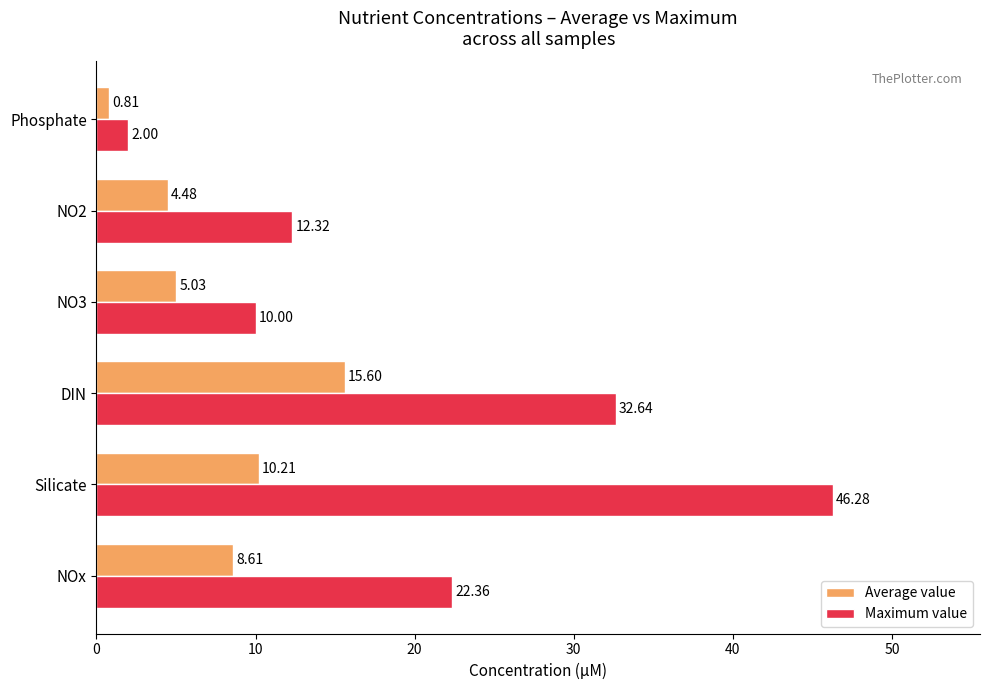

What are all the series names shown in the legend?

Average value, Maximum value